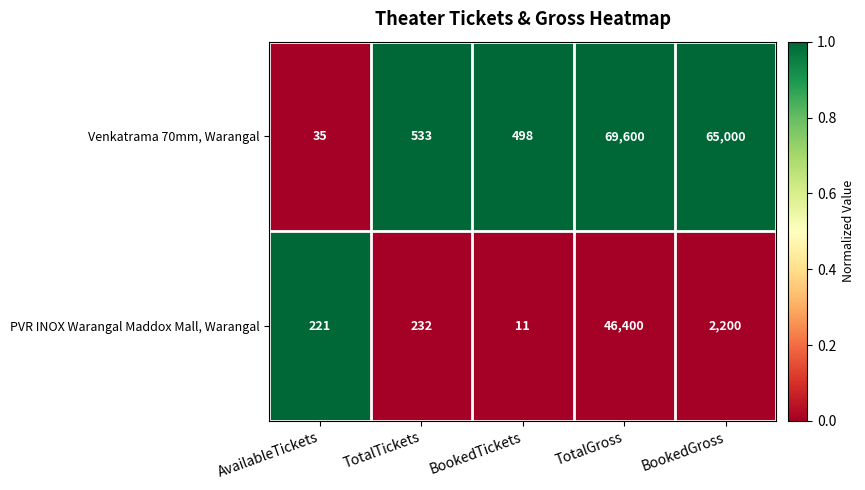

Which series has the widest spread of values?

Venkatrama 70mm, Warangal